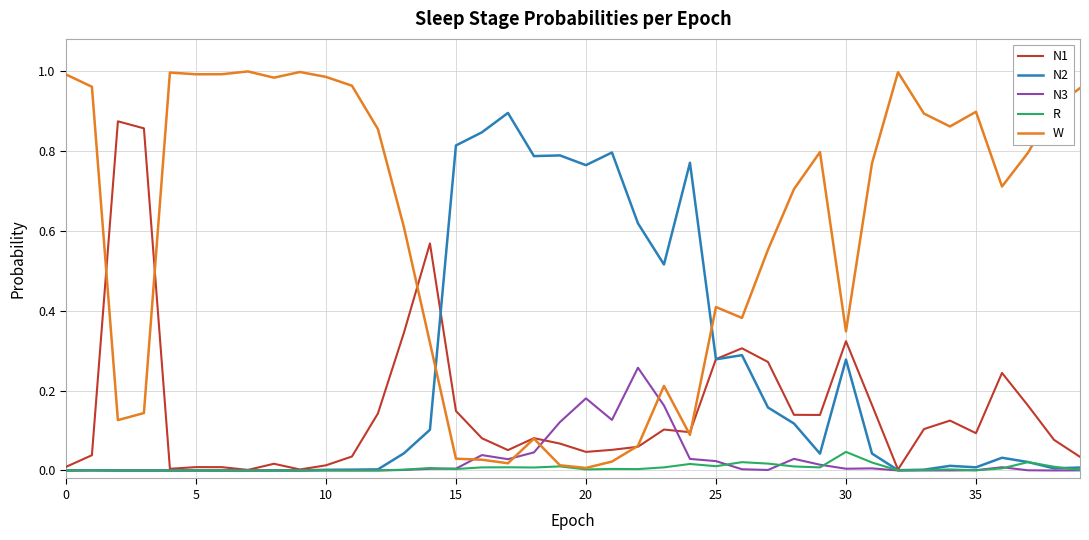

Which series has the largest range (max minus min)?

W